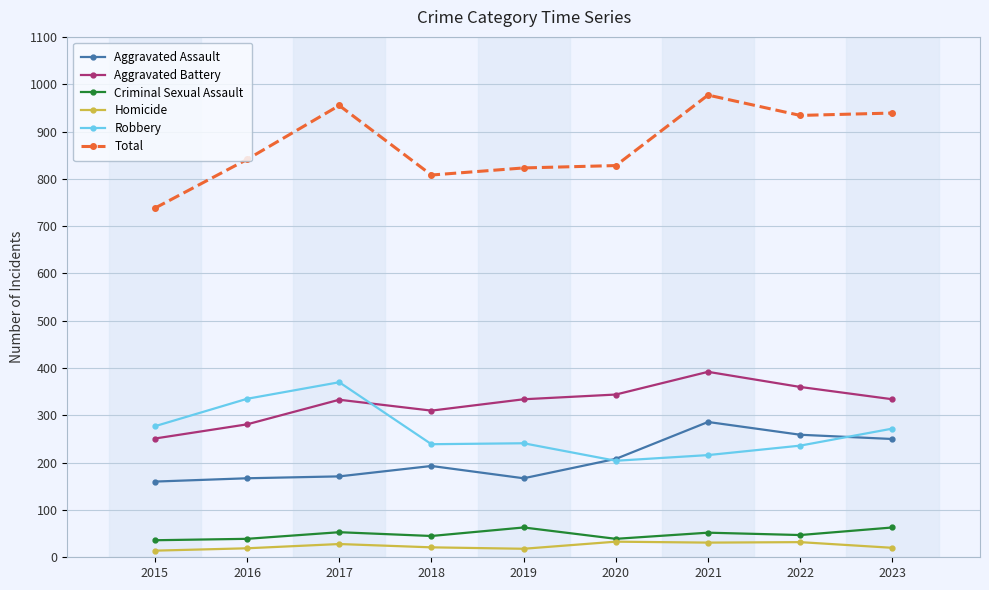

Does the chart display data point markers on the line(s)?

Yes